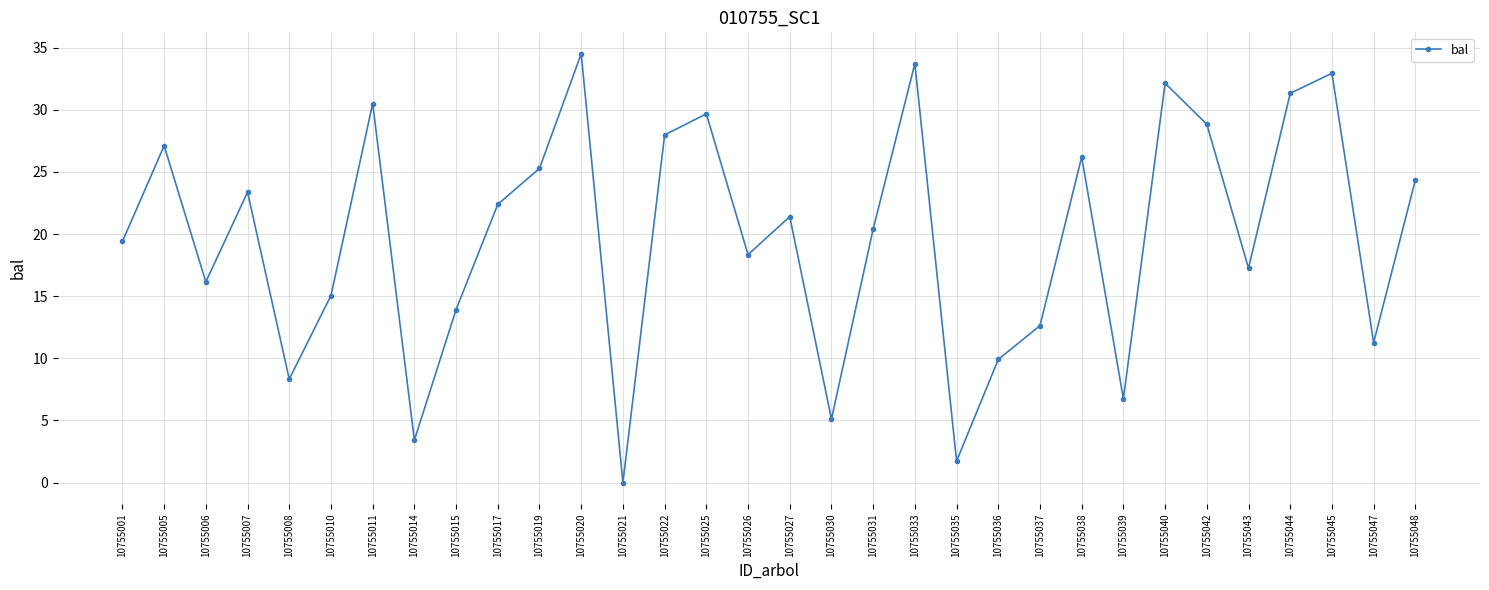

Where is the first local maximum?

10755005